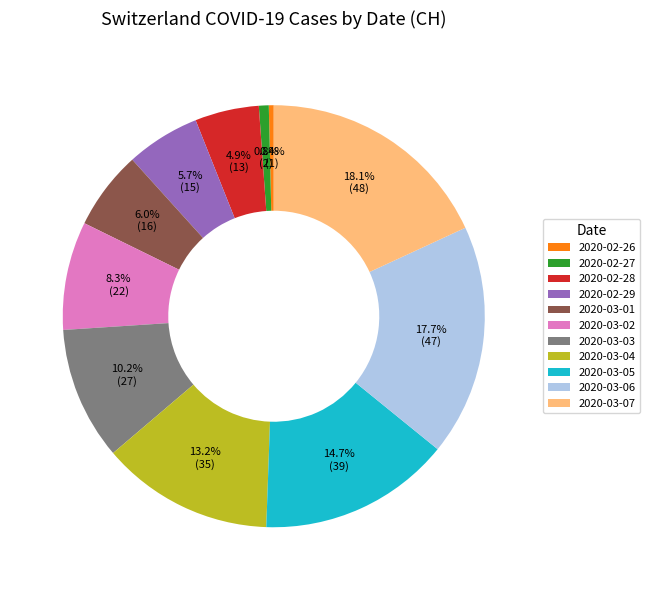

To the nearest percent, what is the average slice percentage?

9%